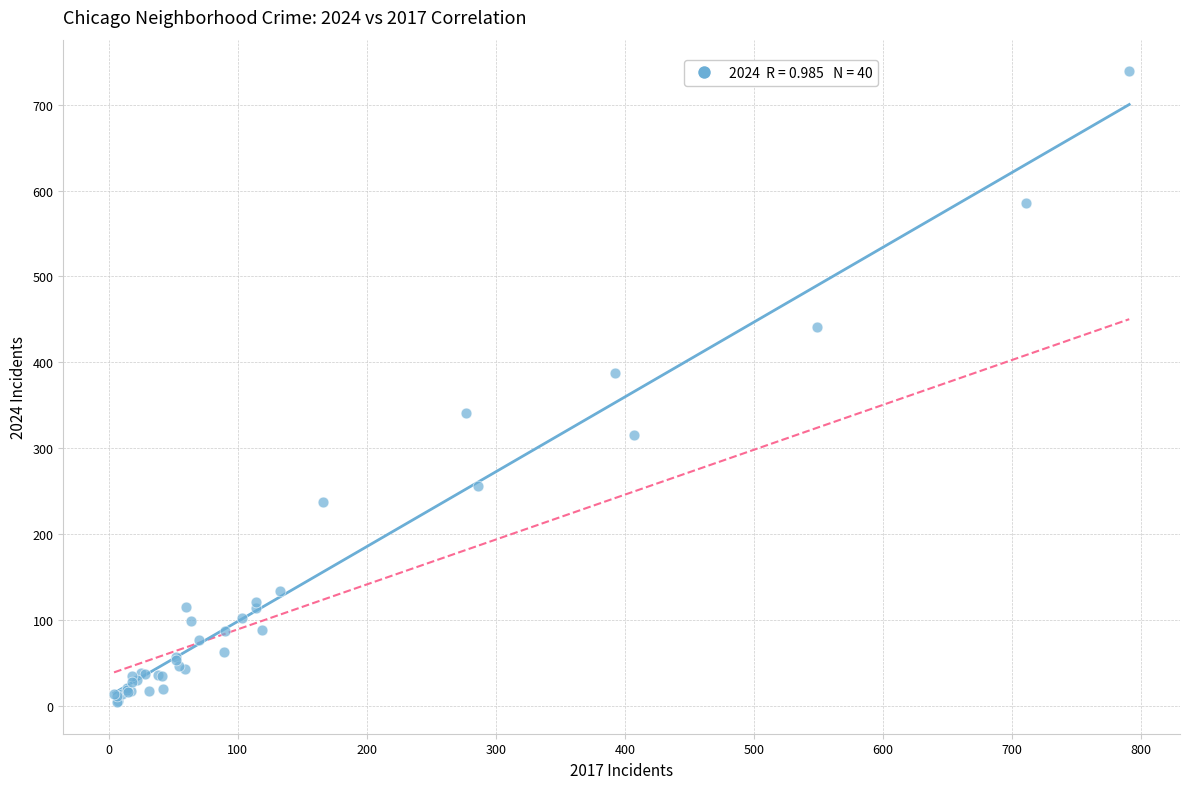

What Y value in the scatter plot is closest to 371?

388